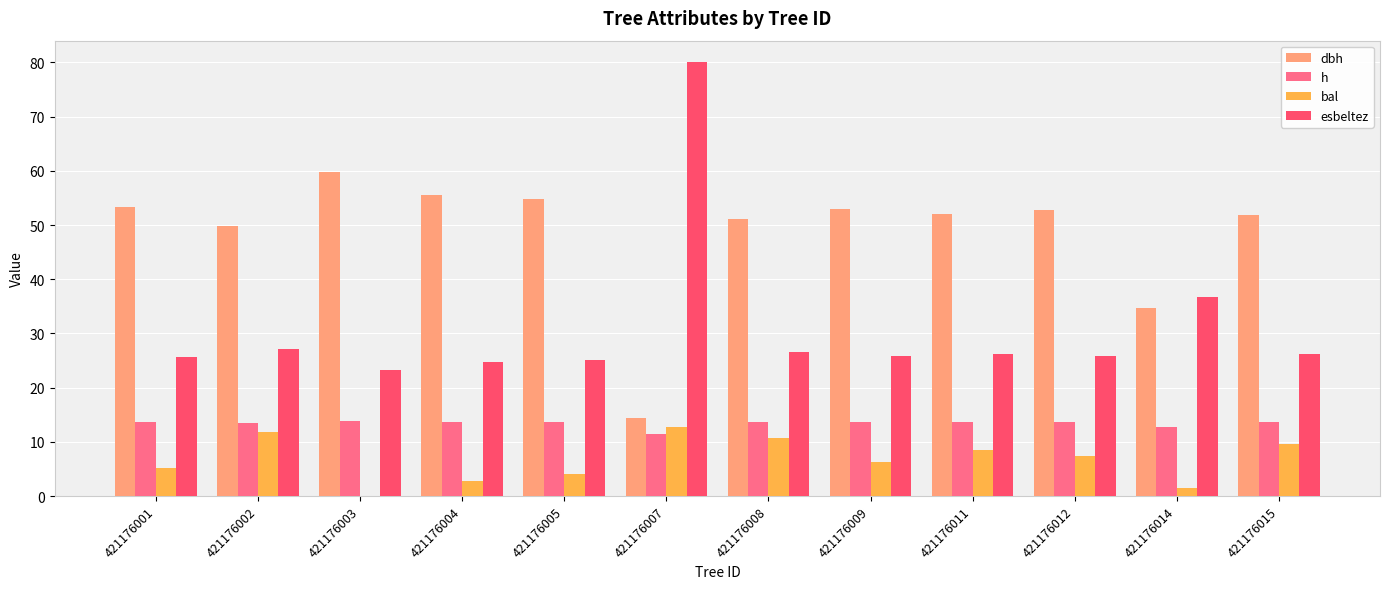

What is the total value across all series at 421176007?

118.7